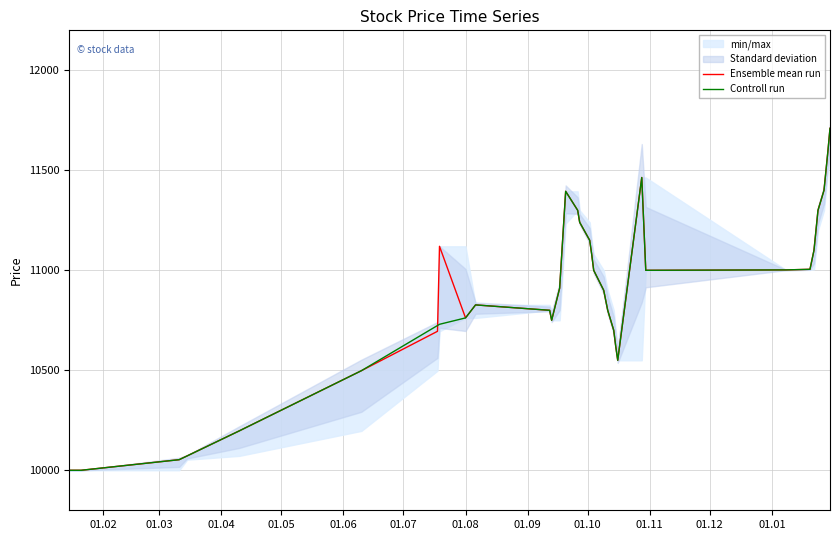

How many interior local peaks does the Controll run series have?

3